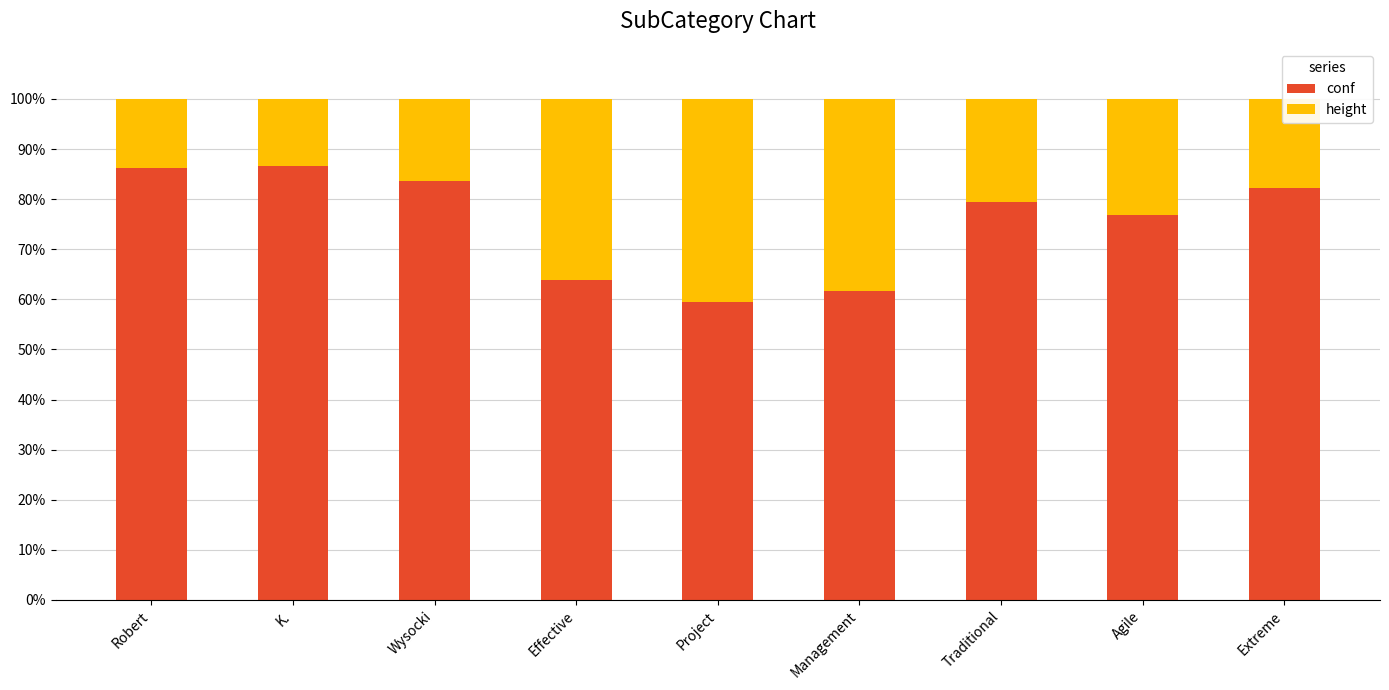

What is the maximum value for conf?

86.7